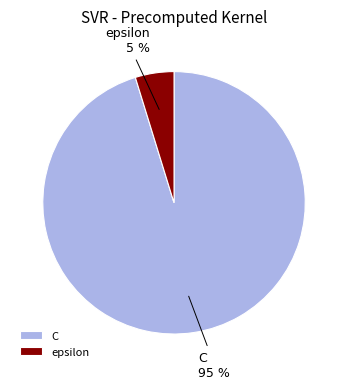

Do C and epsilon together represent more than half of the pie?

Yes